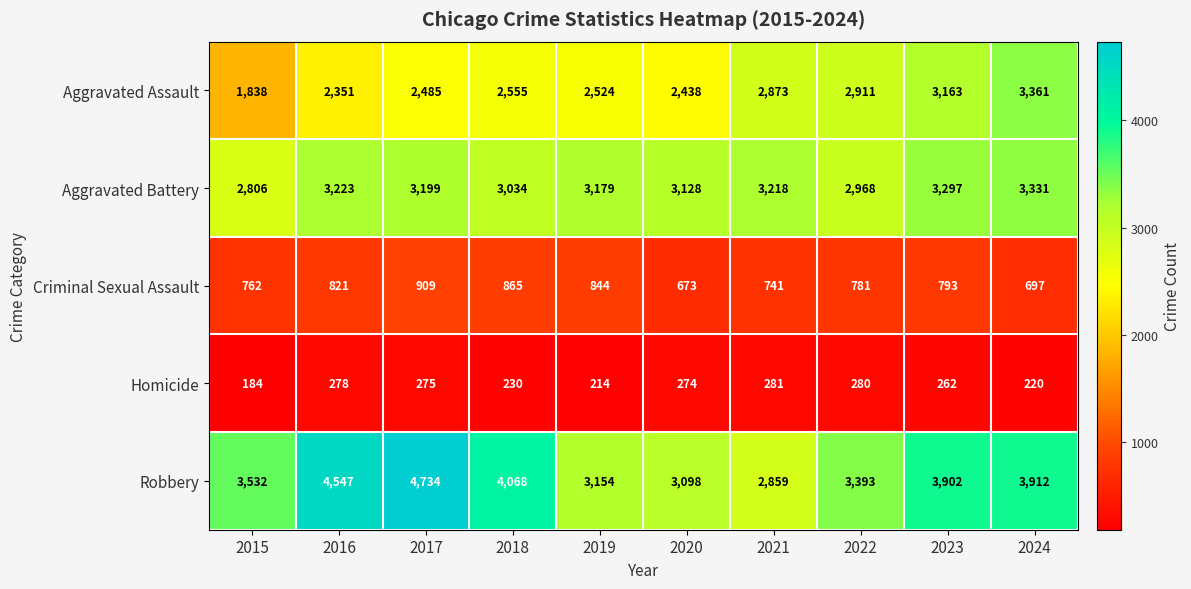

What is the total value across all series at 2019?

9915